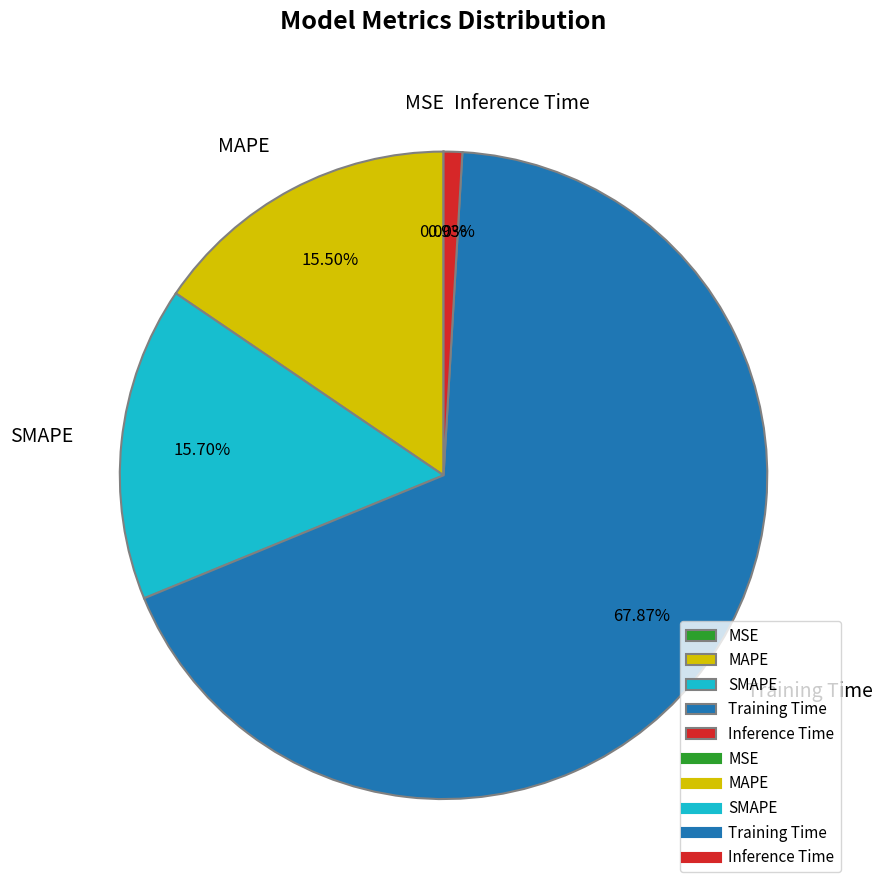

What is the largest slice in the pie chart?

Training Time